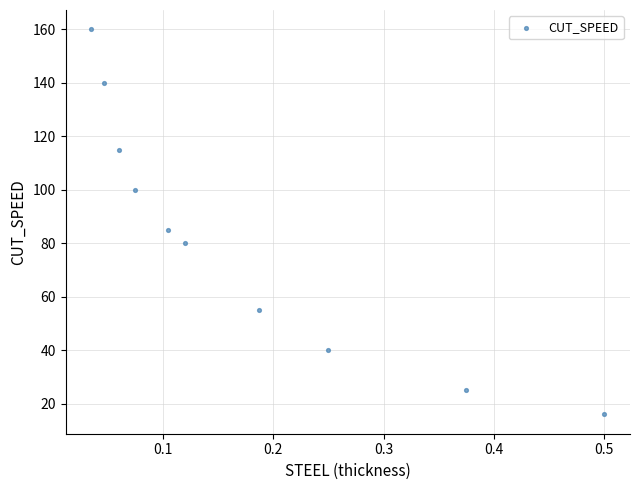

What is the average Y value?

82